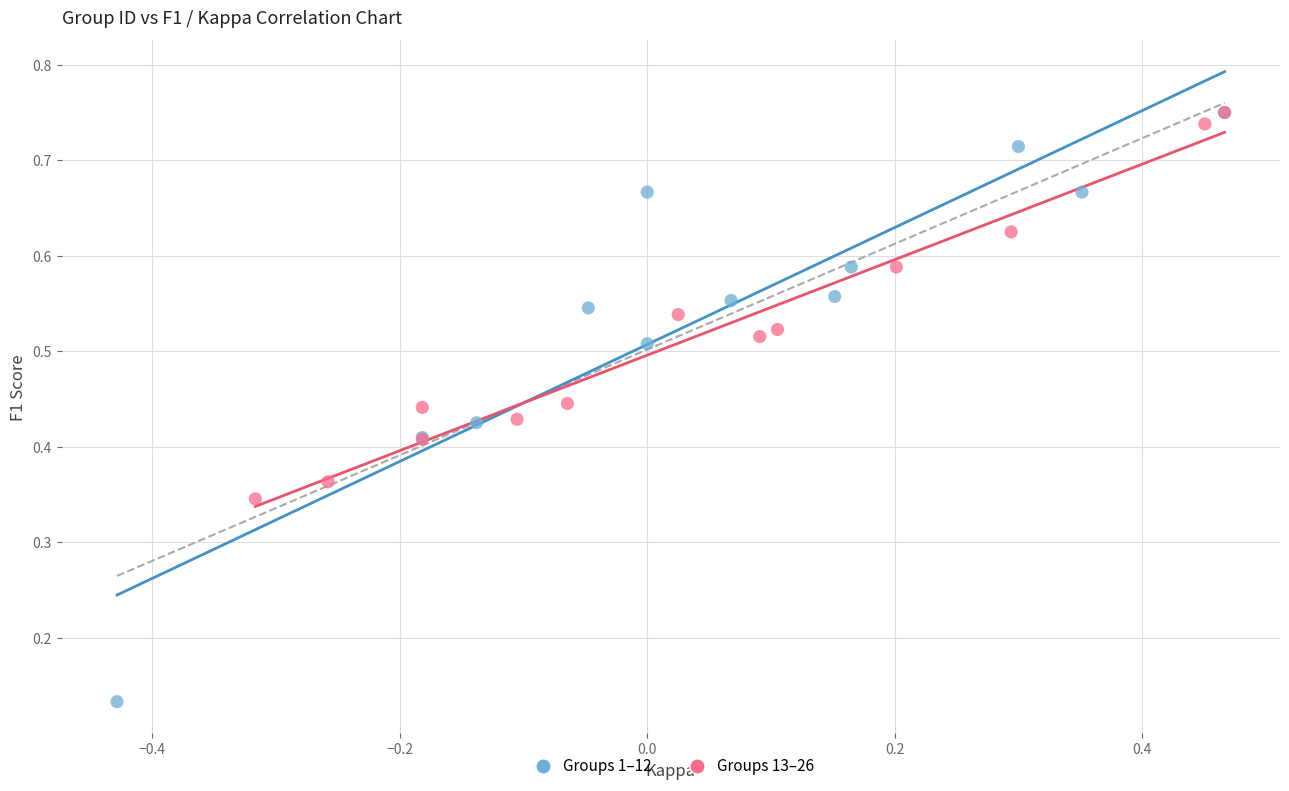

Which series has the largest Y range (max minus min)?

Groups 1–12